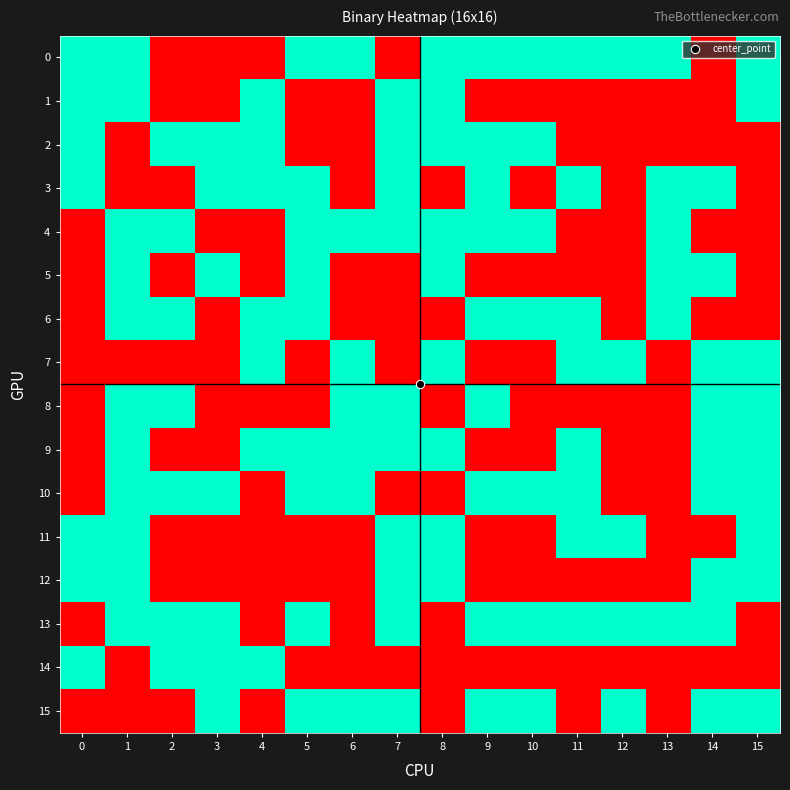

At how many categories does at least one series exceed 0?

16